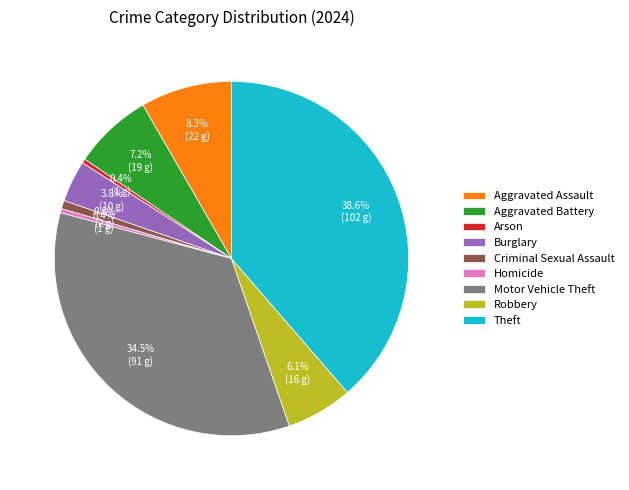

What is the largest slice in the pie chart?

Theft